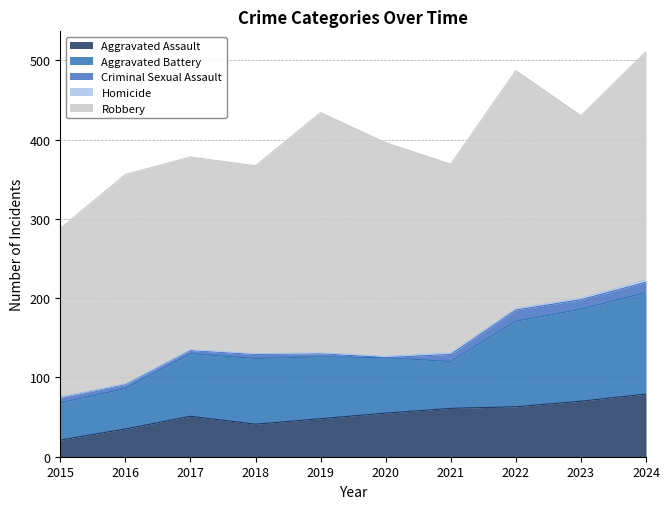

At which label is Criminal Sexual Assault closest to 7?

2015